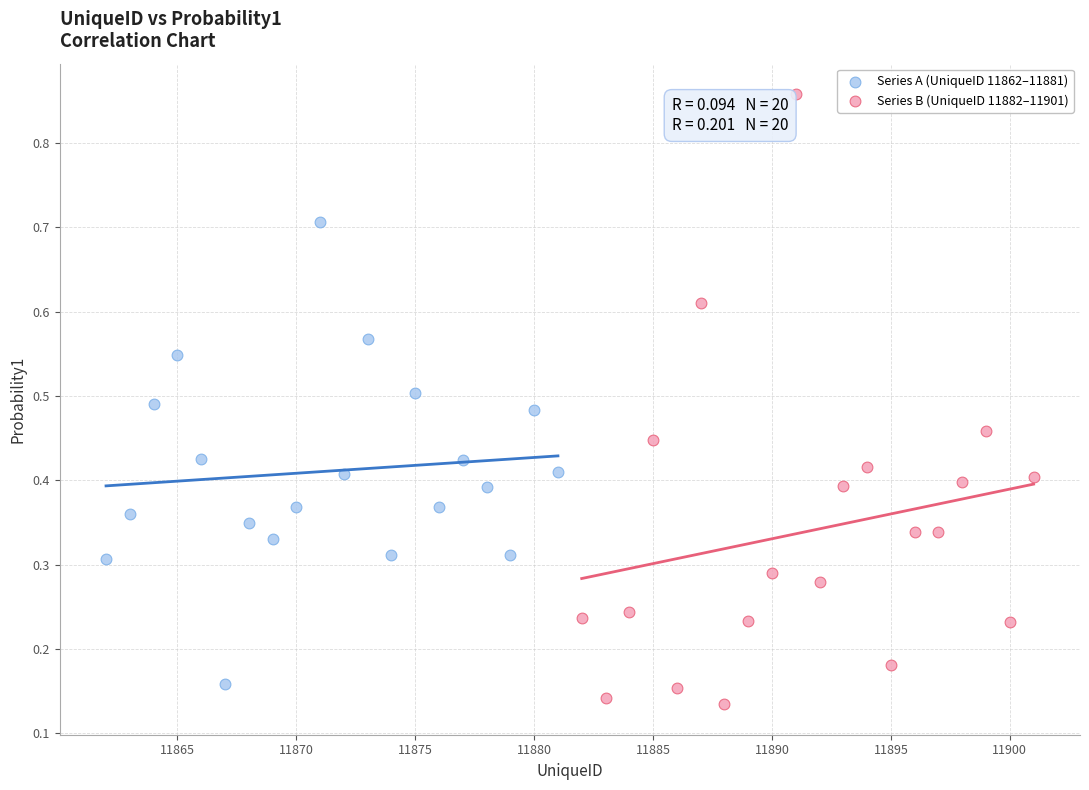

Which series reaches the maximum Y coordinate?

Series B (UniqueID 11882–11901)